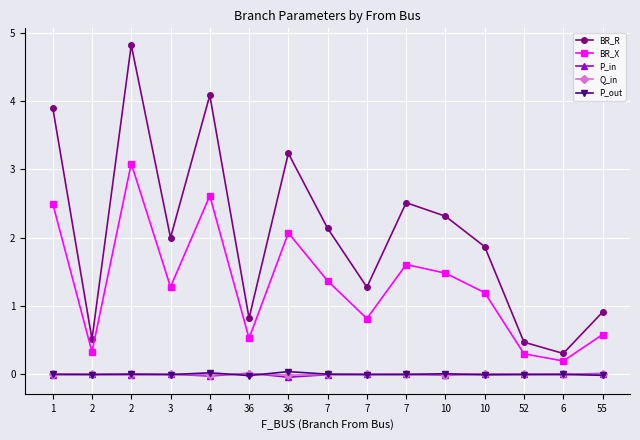

How many series are shown in this chart?

5